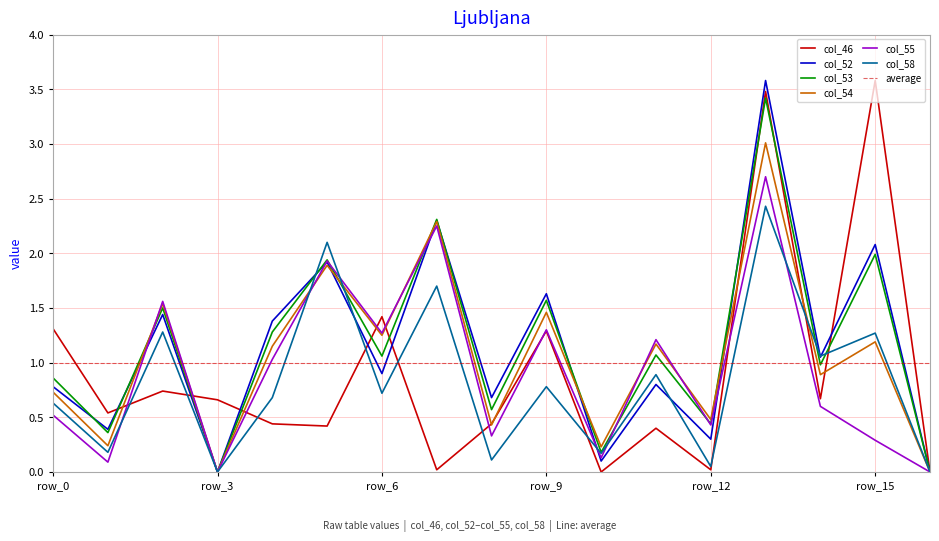

Is it true that col_52 equals 0.0 at row_3?

True